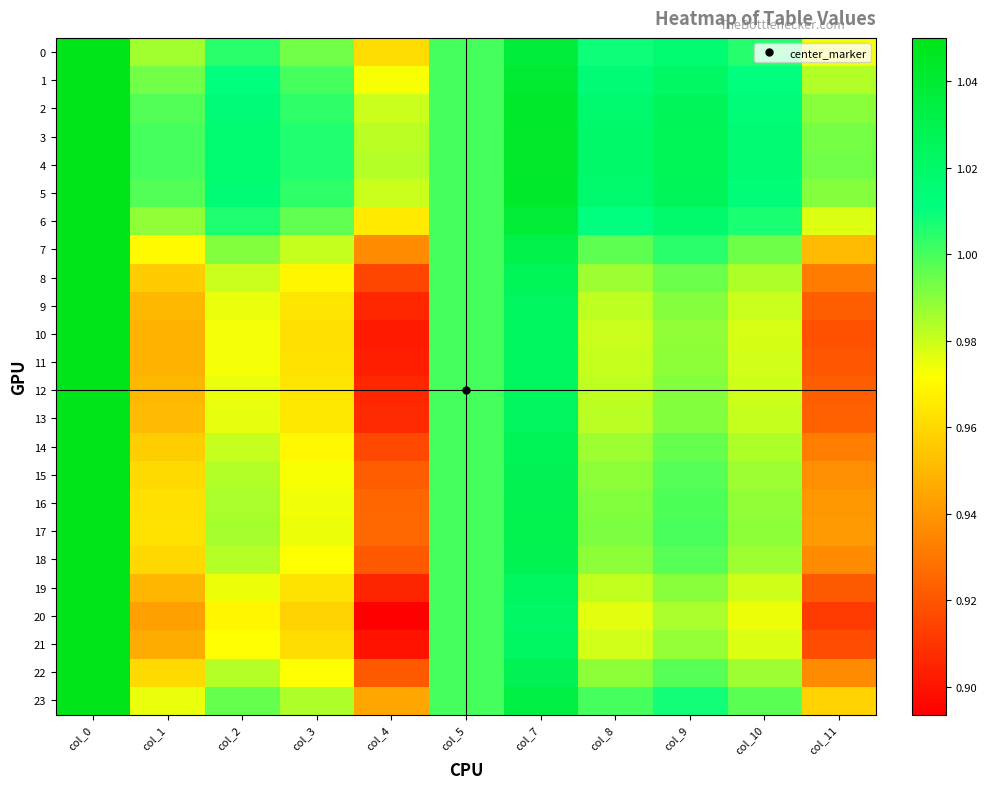

What is the greatest value displayed?

1.1